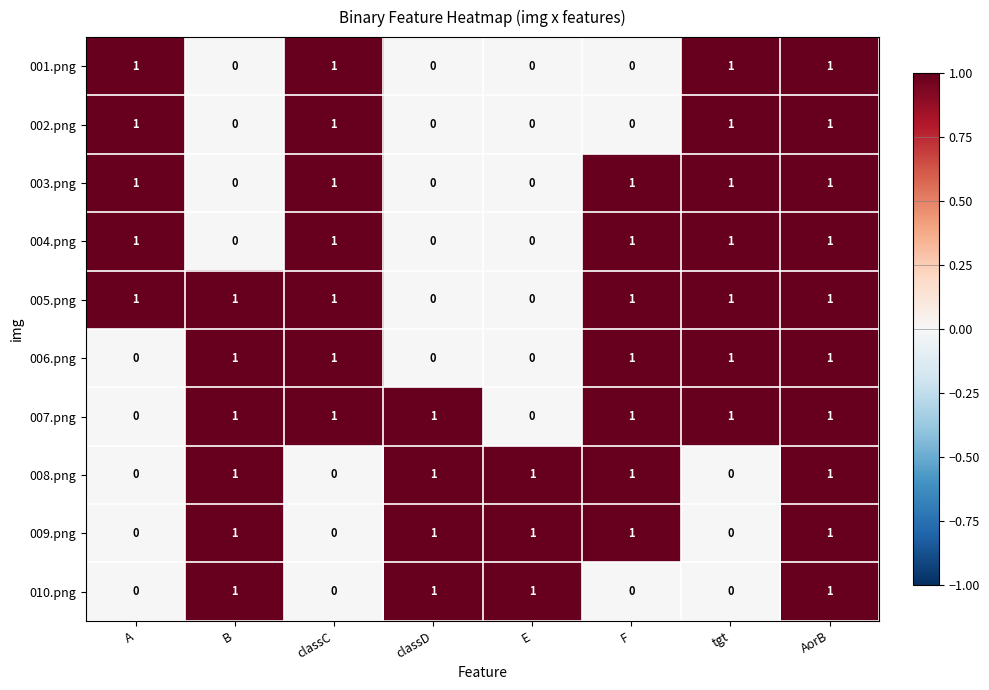

What is the sum of all 004.png values?

5